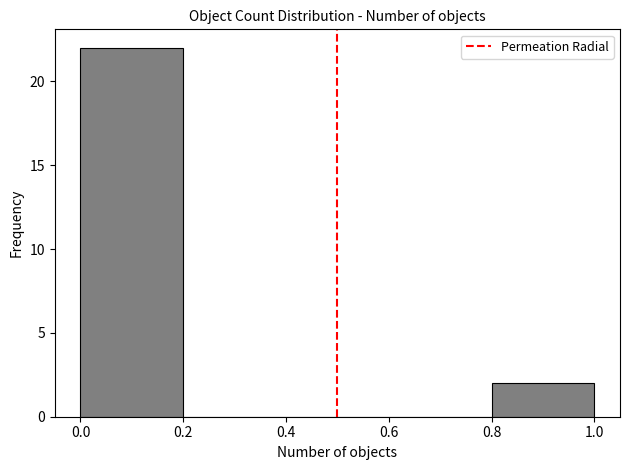

How tall is the bar that spans 0.8 to 1.0 on the x-axis? The values are not printed on the chart, so give them approximately, as read against the axis.

2